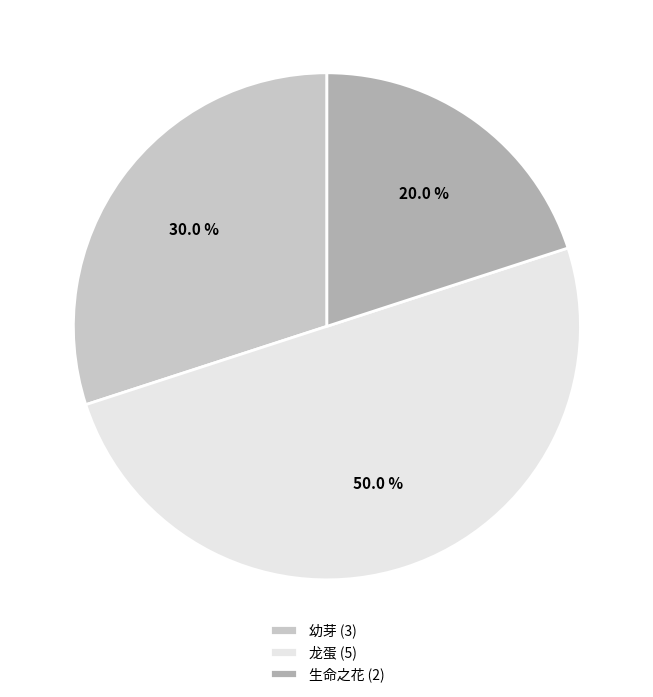

Combined, do 龙蛋 (5) and 生命之花 (2) account for over 50%?

Yes